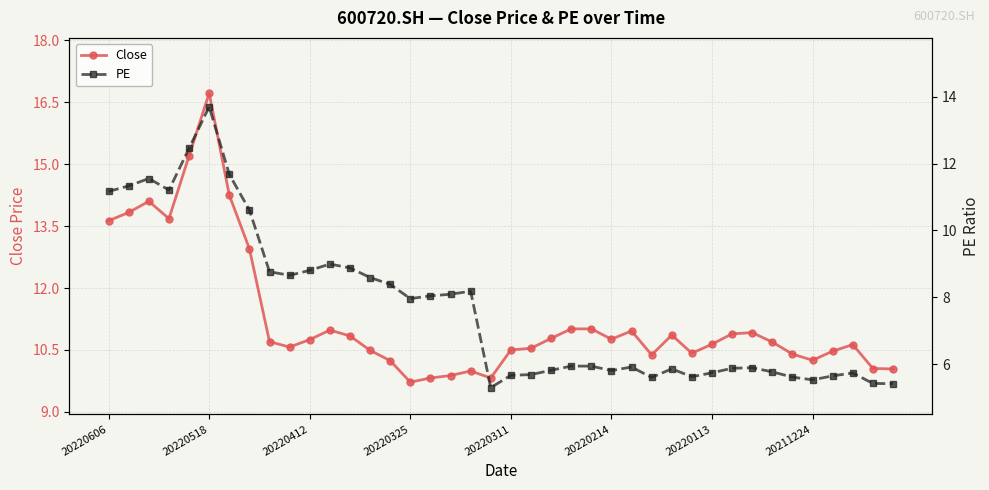

True or false: Close has more than 1 interior local peaks.

True